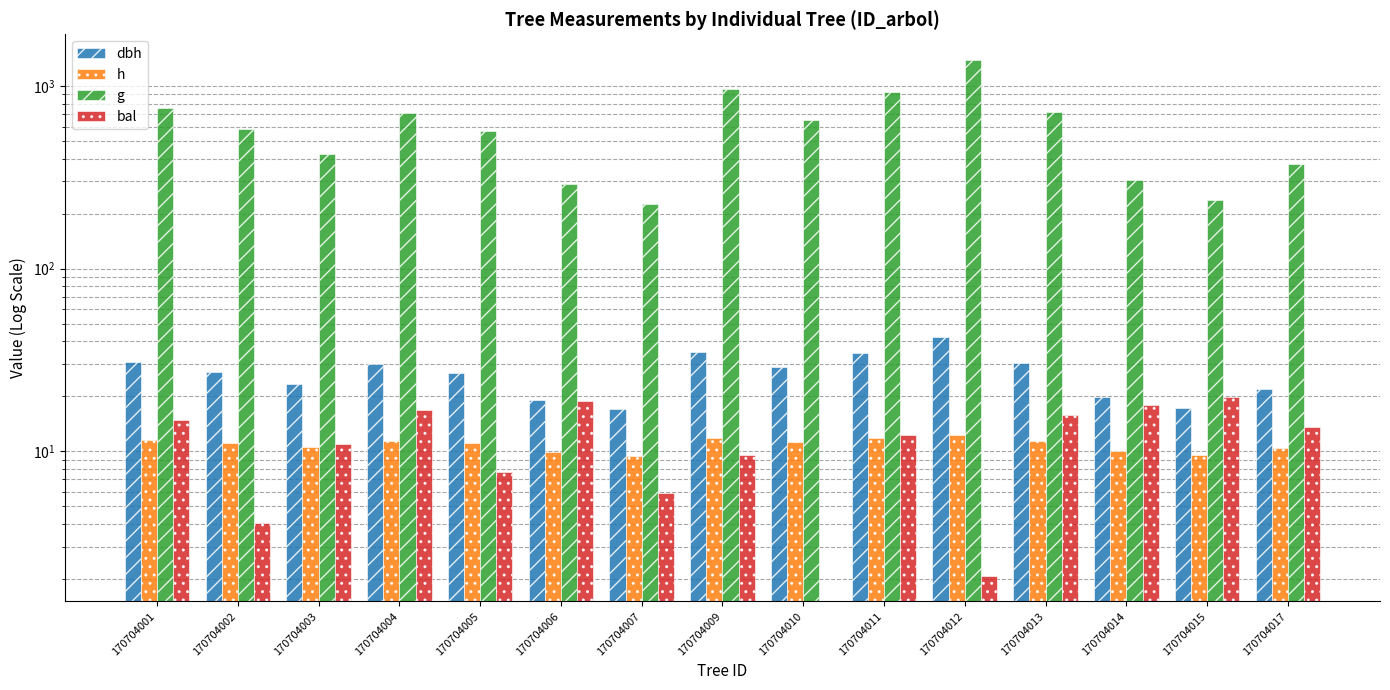

List the series in order of their peak value, lowest first.

h, bal, dbh, g